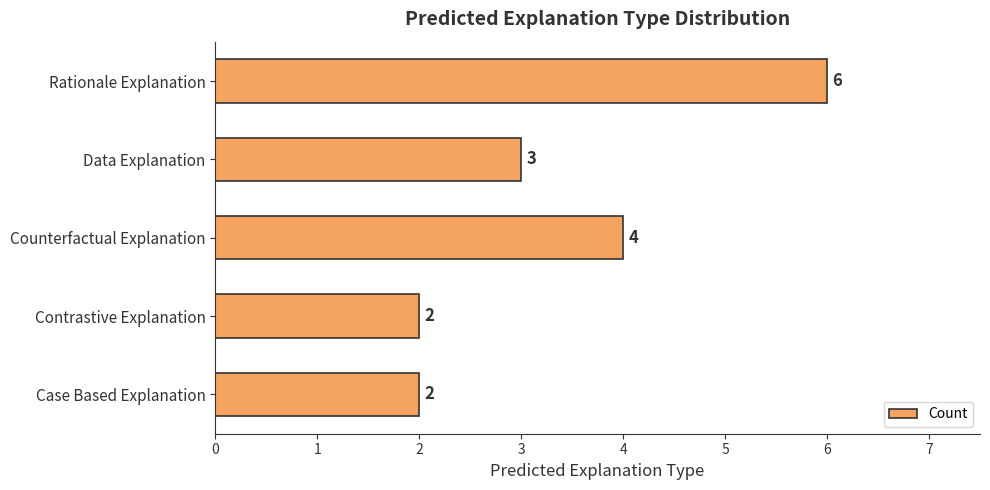

Count the number of data series in this chart.

1